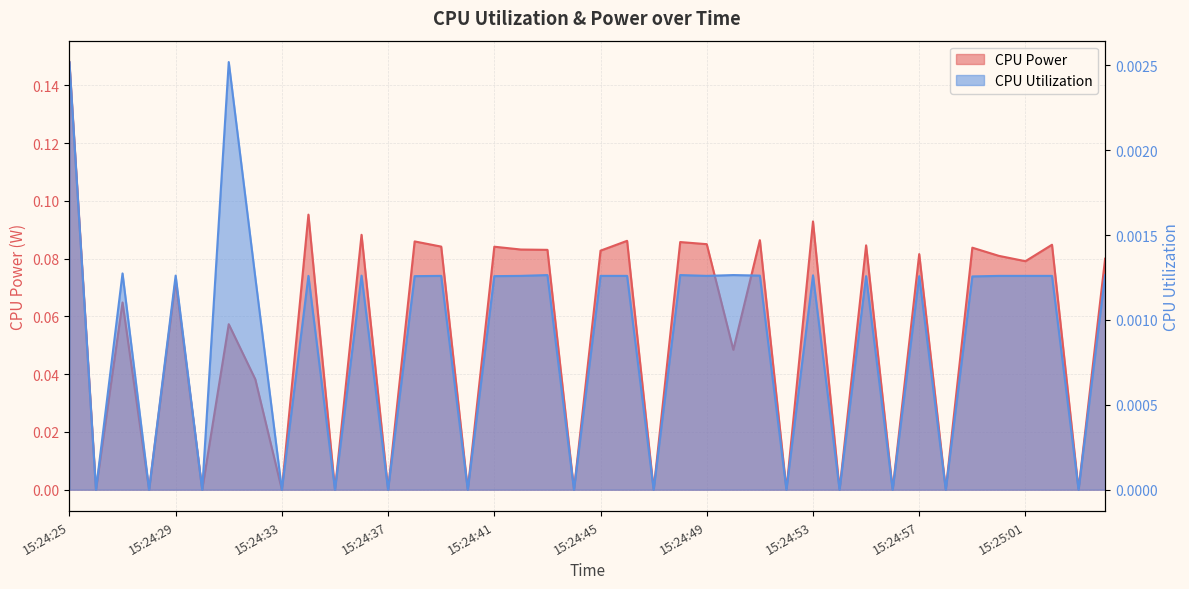

What is the label of the 38th point from the right?

15:24:27